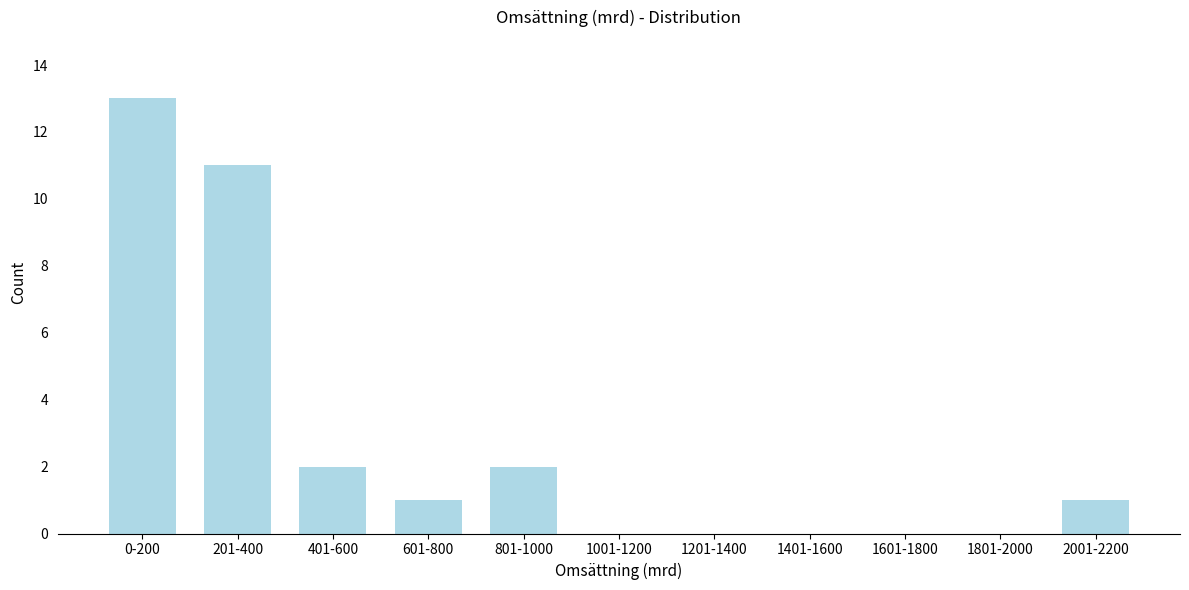

Reading left to right, what are all the values shown in this chart?

0-200=13	201-400=11	401-600=2	601-800=1	801-1000=2	1001-1200=0	1201-1400=0	1401-1600=0	1601-1800=0	1801-2000=0	2001-2200=1